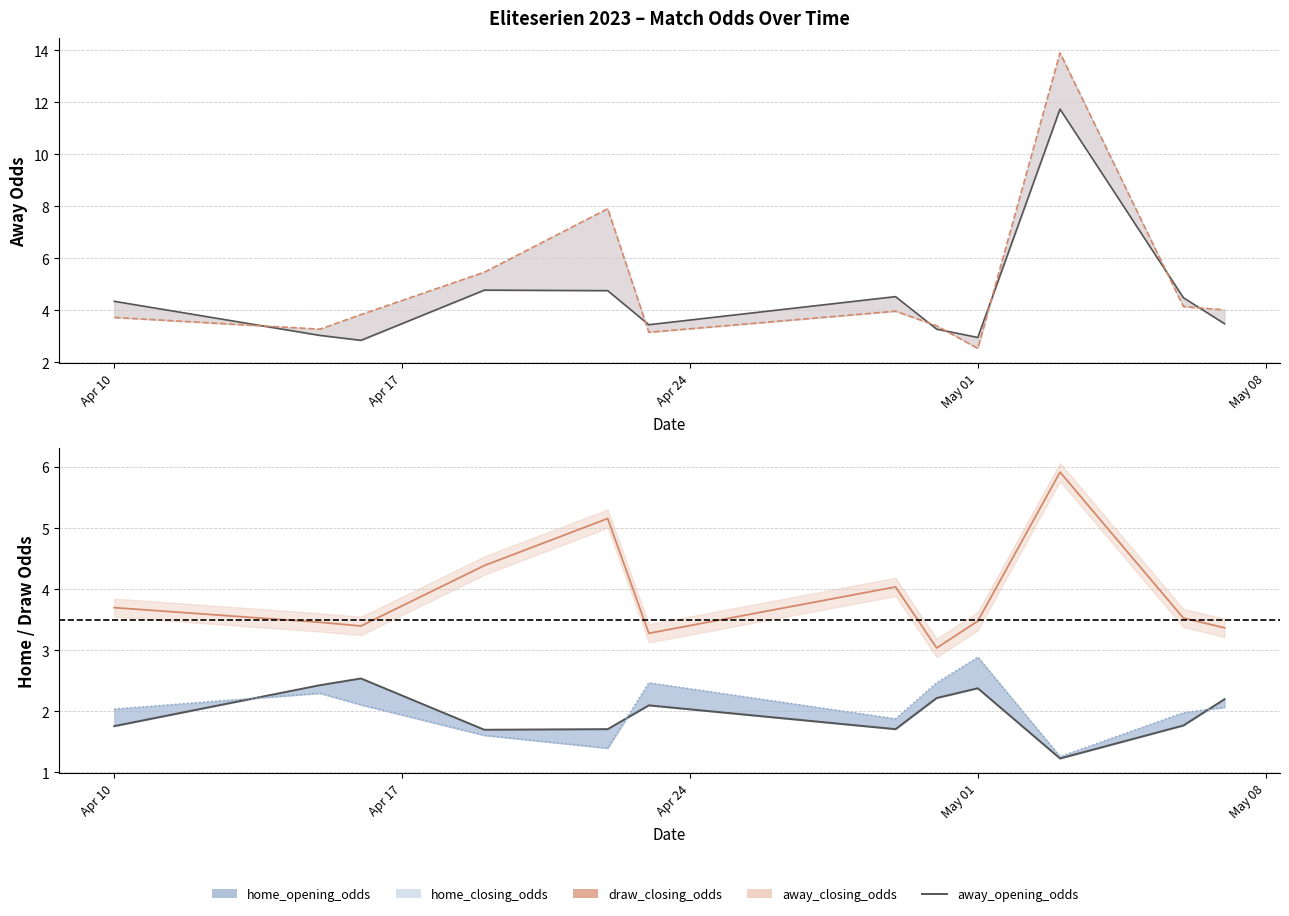

How many times do away_closing_odds_line and home_closing_odds_line cross each other?

2